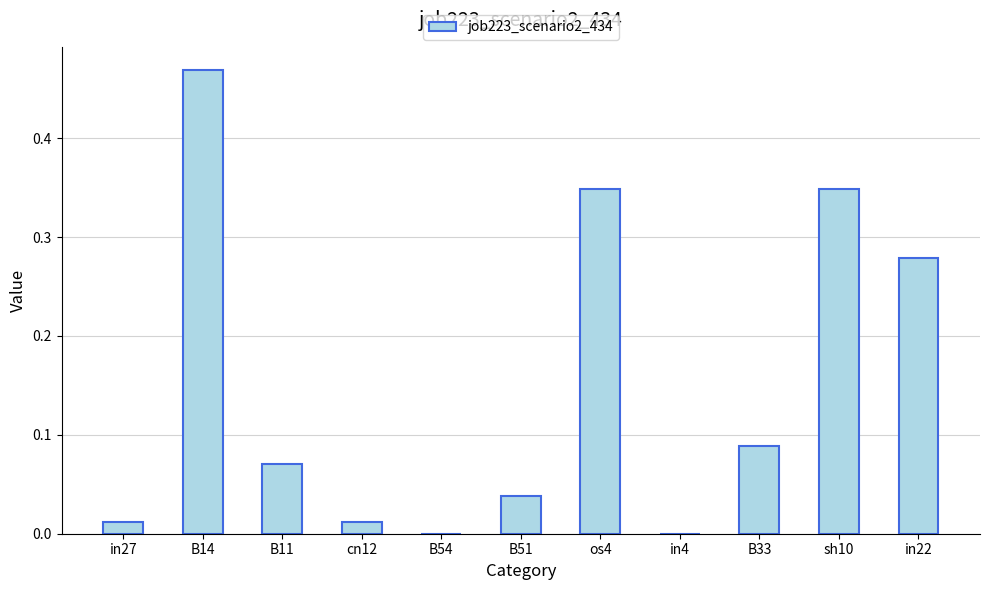

Is it true that the value at in27 is 0.0?

True